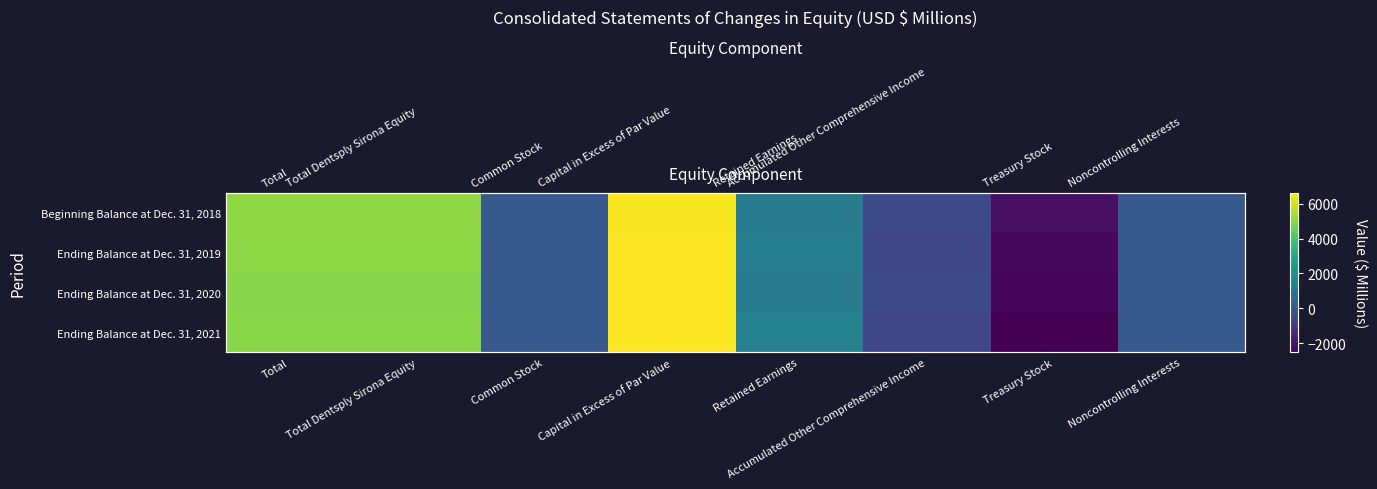

Is it true that Ending Balance at Dec. 31, 2020 equals -464 at Accumulated Other Comprehensive Income?

True